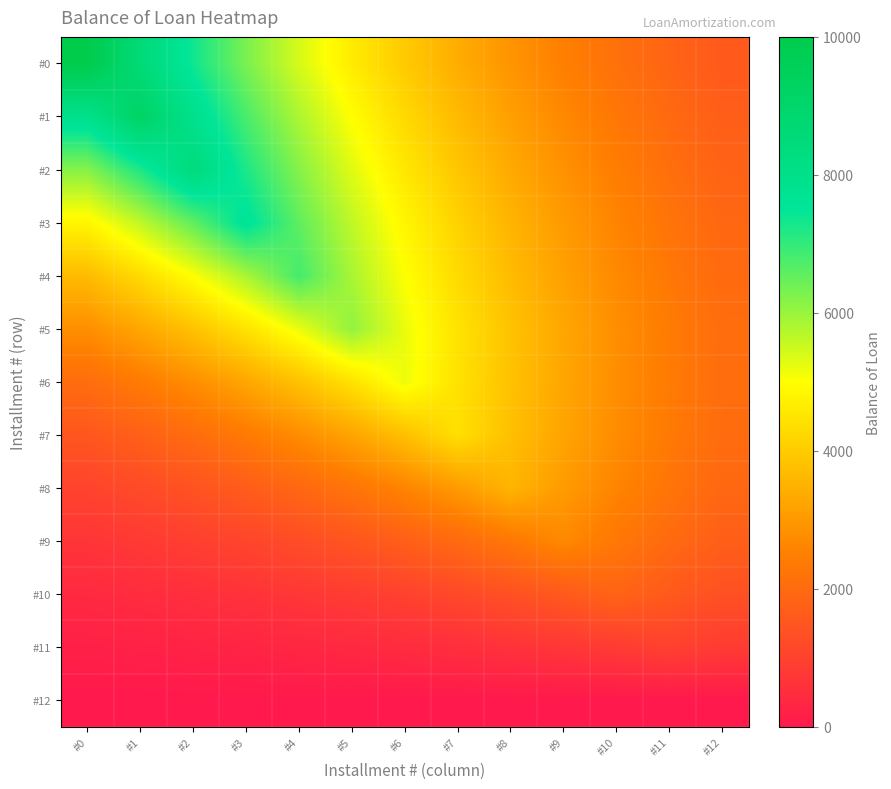

Which has a higher value, #4 or #9?

#4